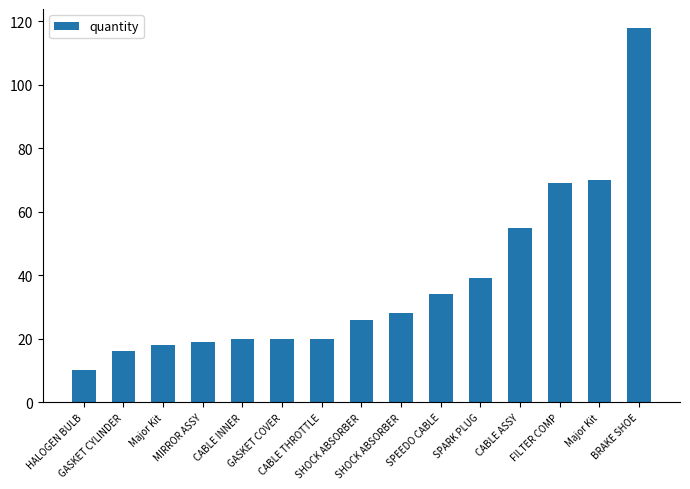

What is the greatest value displayed?

118